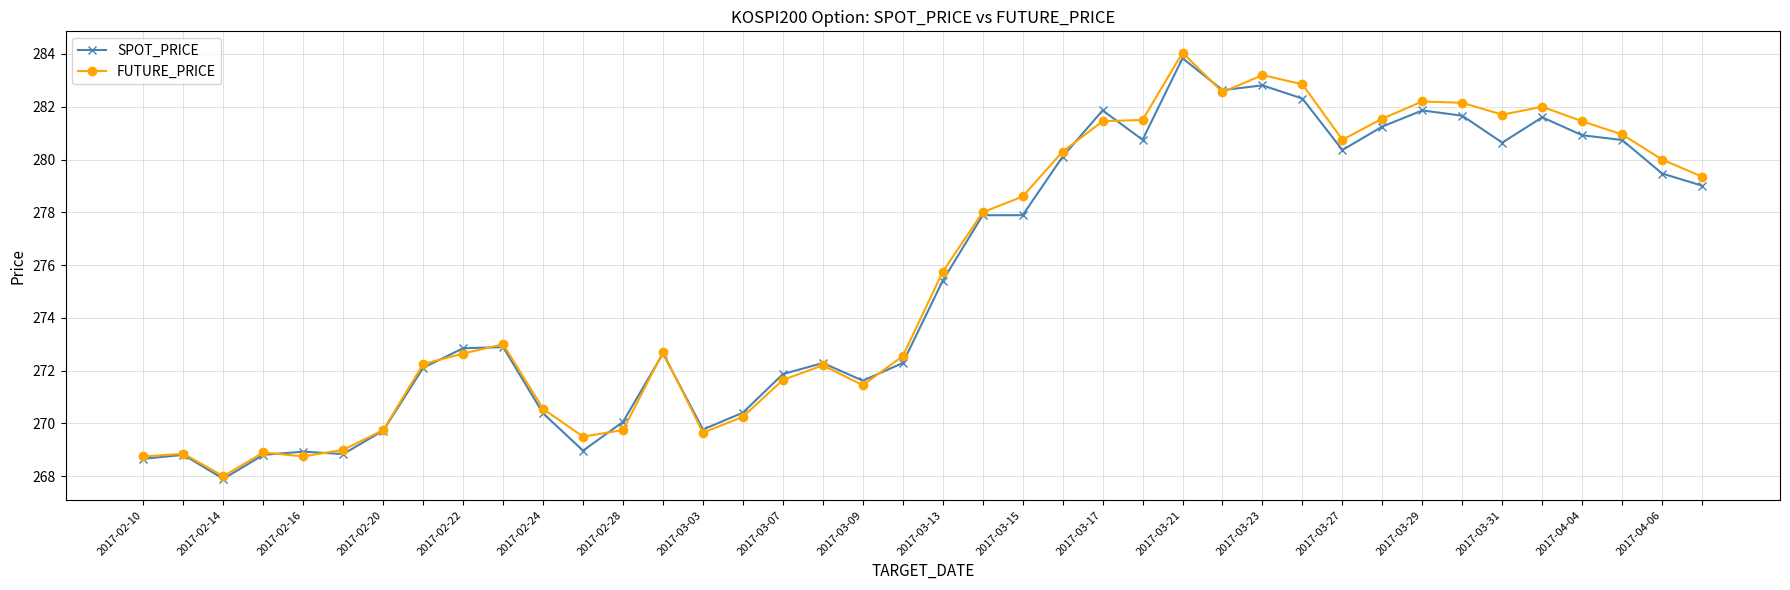

How many data points in SPOT_PRICE are above 275?

20